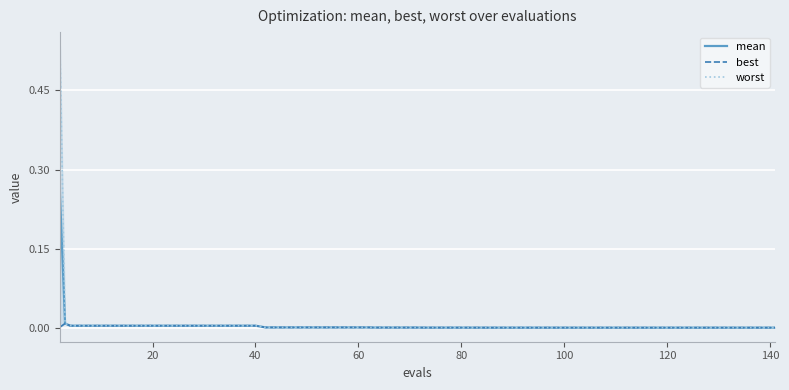

How many lines are shown in the chart?

3